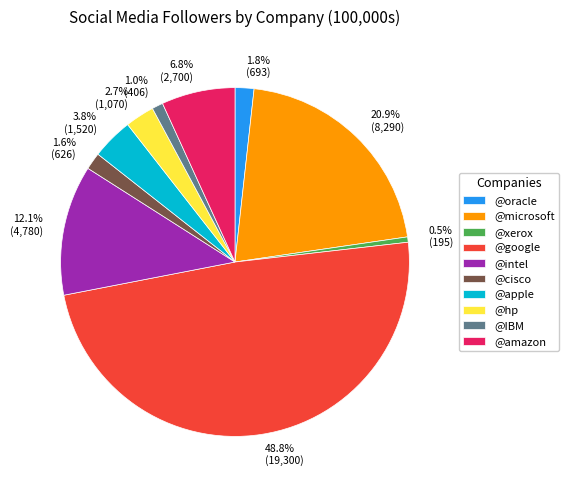

How many segments does this pie chart have?

10